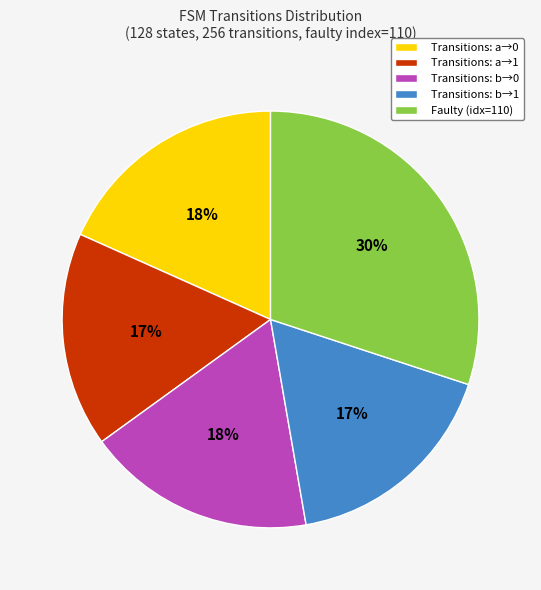

The Faulty (idx=110) slice represents 30% of the pie. True or false?

True